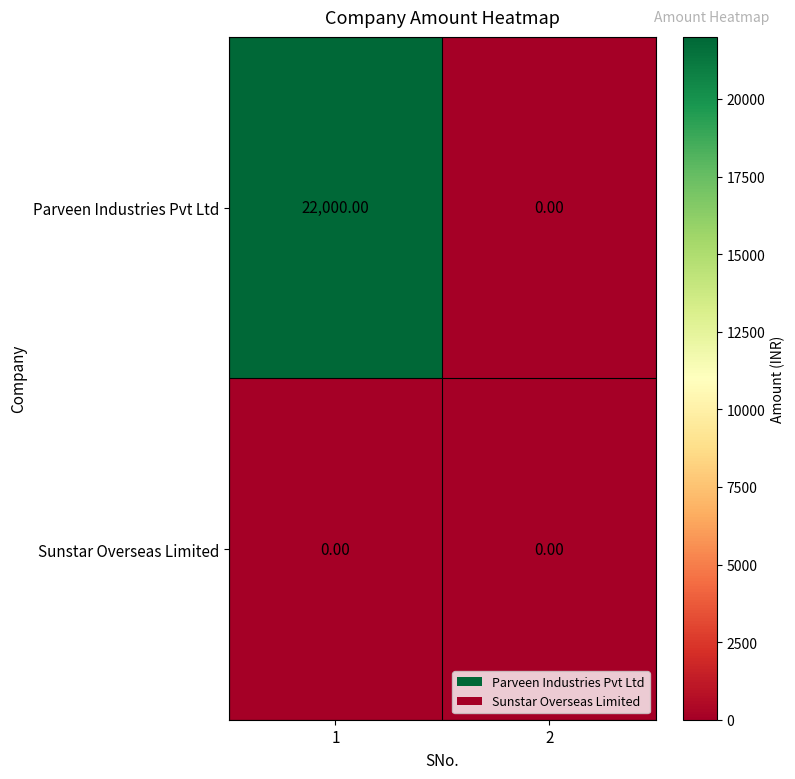

Is the value of Sunstar Overseas Limited at 1 greater than the value of Parveen Industries Pvt Ltd at 1?

No